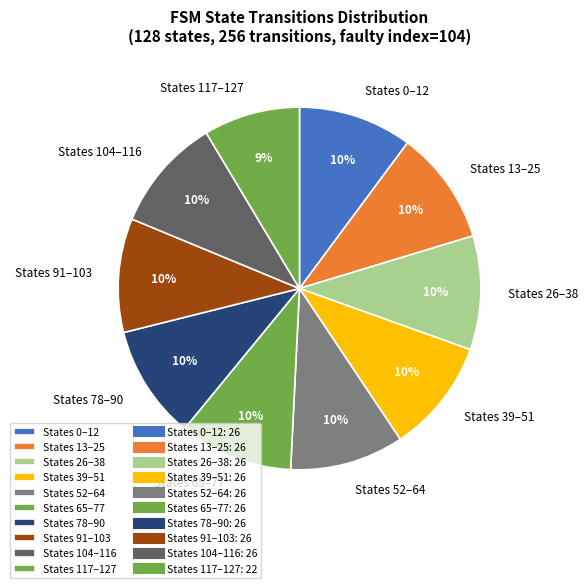

To the nearest percent, what is the combined percentage of States 104–116 and States 26–38?

20%